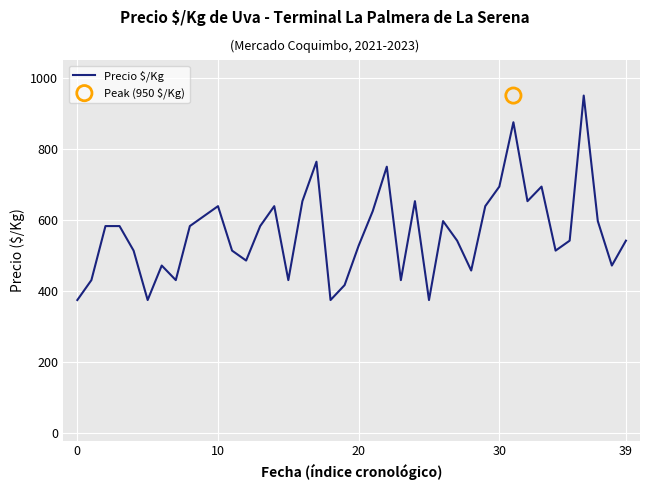

Approximately how many times larger is the value at 28 compared to 15?

1.1